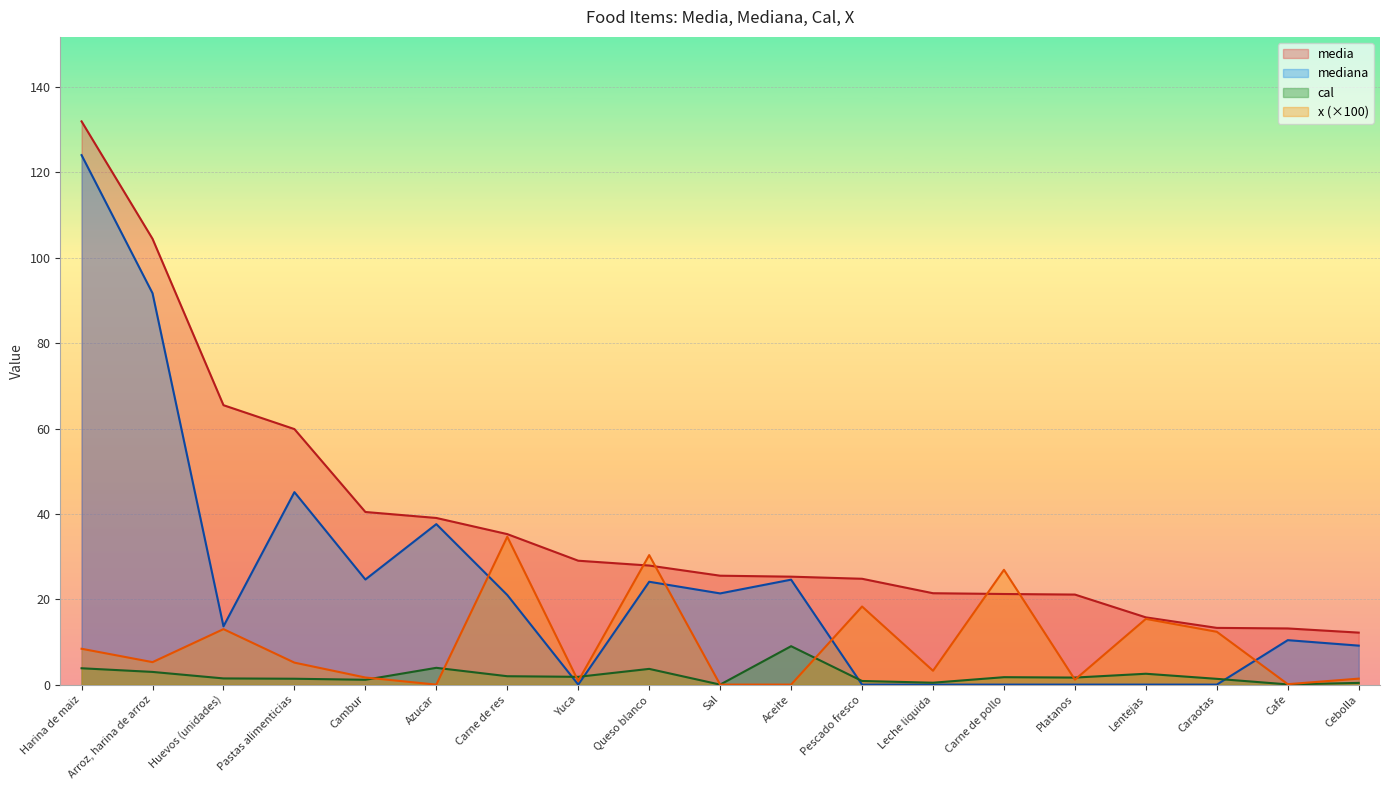

What is the average value of the cal series?

2.1